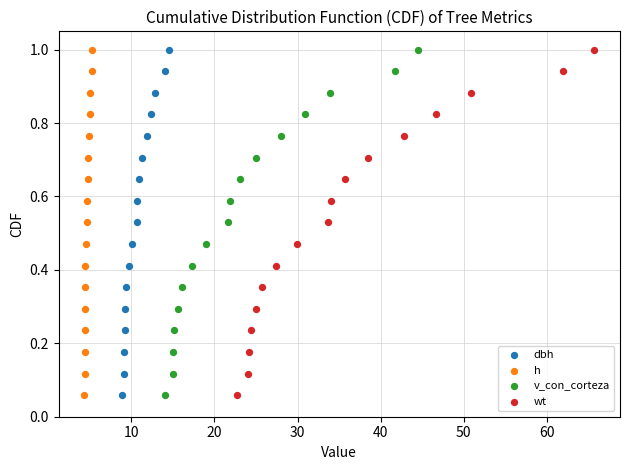

What are all the series names shown in the legend?

dbh, h, v_con_corteza, wt